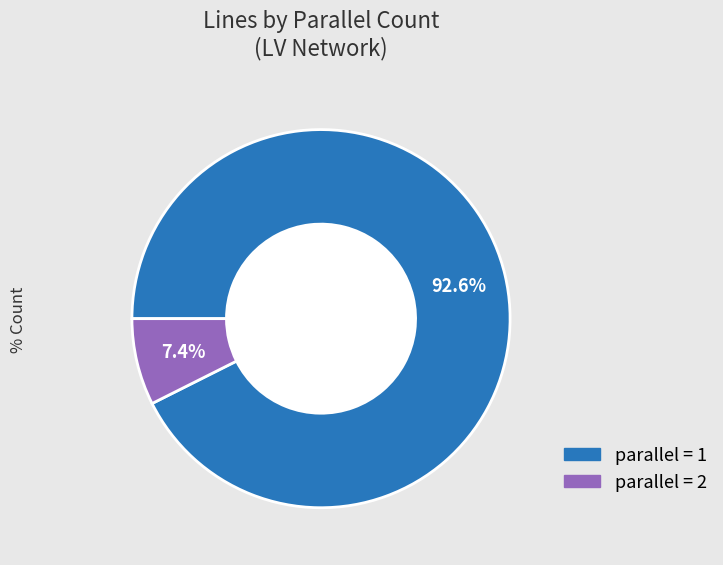

How many slices are in this pie chart?

2